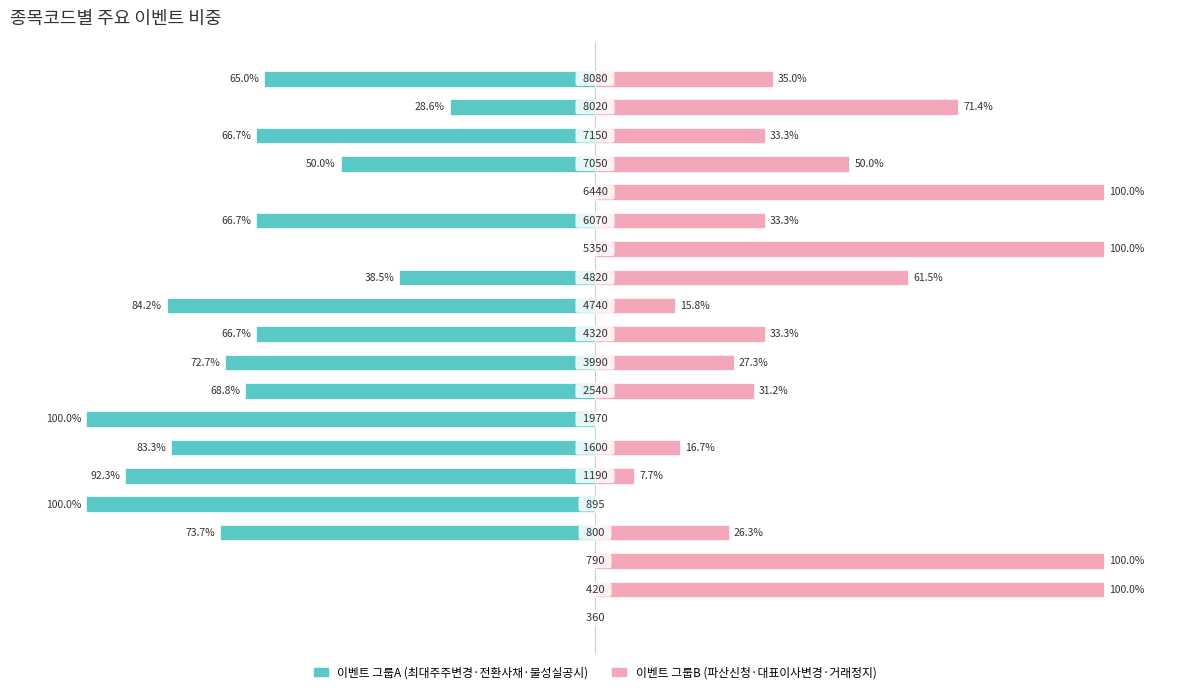

Which series has the widest spread of values?

이벤트 그룹A (최대주주변경·전환사채·불성실공시)